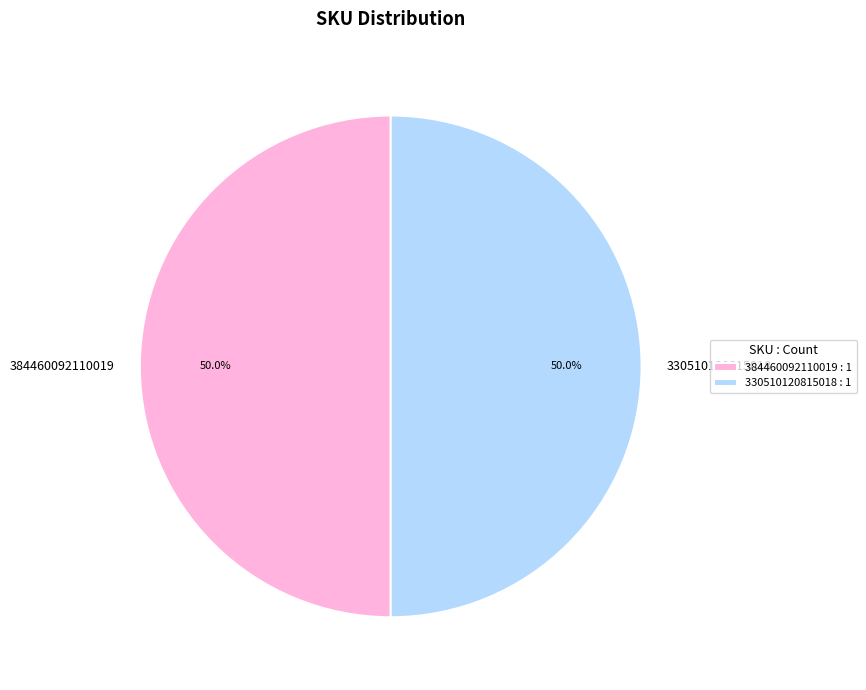

Approximately how many times larger is the value at 330510120815018 : 1 compared to 384460092110019 : 1?

1.0